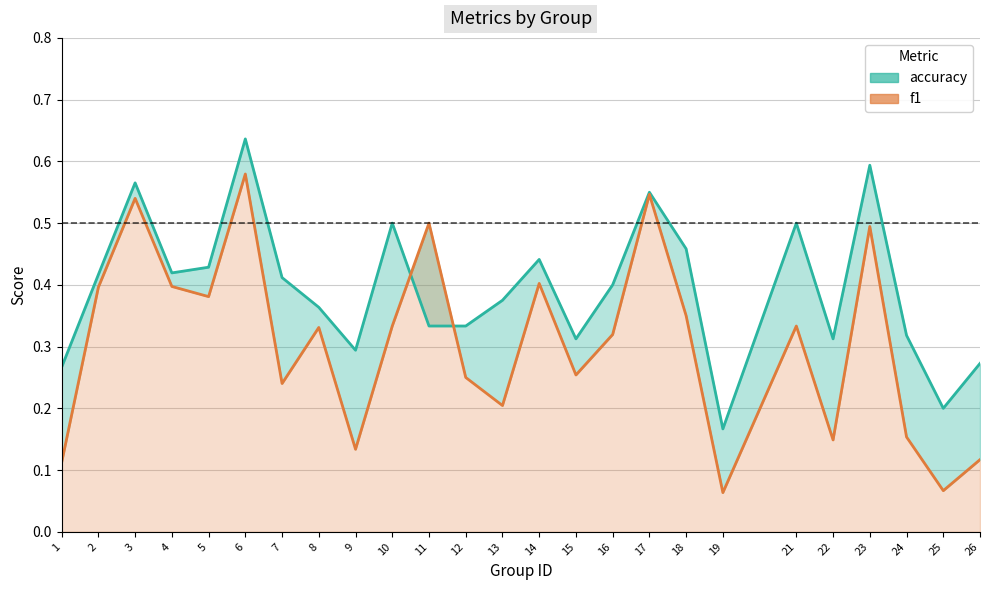

What is the difference between the maximum and minimum values in the accuracy series?

0.5